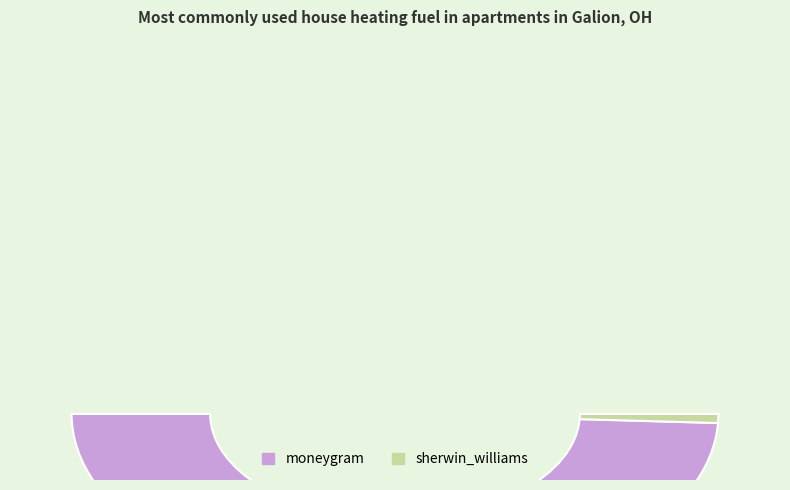

Rank the categories by value from highest to lowest.

moneygram, sherwin_williams